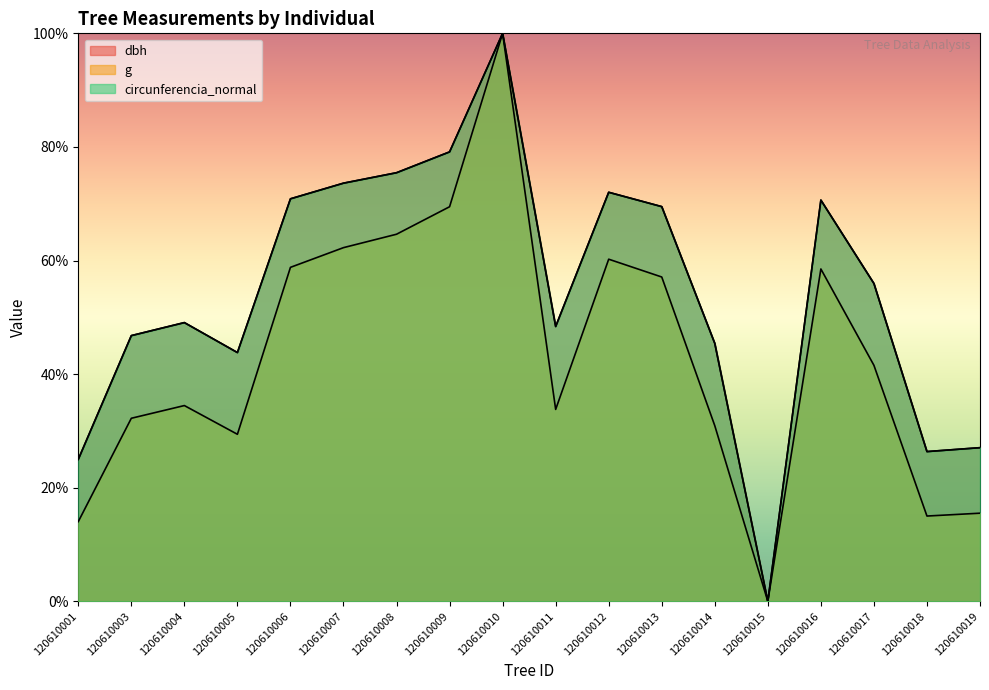

Rank the categories by dbh value from highest to lowest.

120610010, 120610009, 120610008, 120610007, 120610012, 120610006, 120610016, 120610013, 120610017, 120610004, 120610011, 120610003, 120610014, 120610005, 120610019, 120610018, 120610001, 120610015